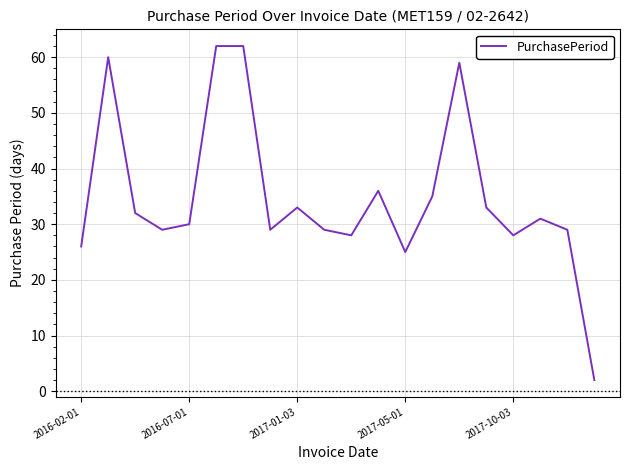

Does the chart display data point markers on the line(s)?

No